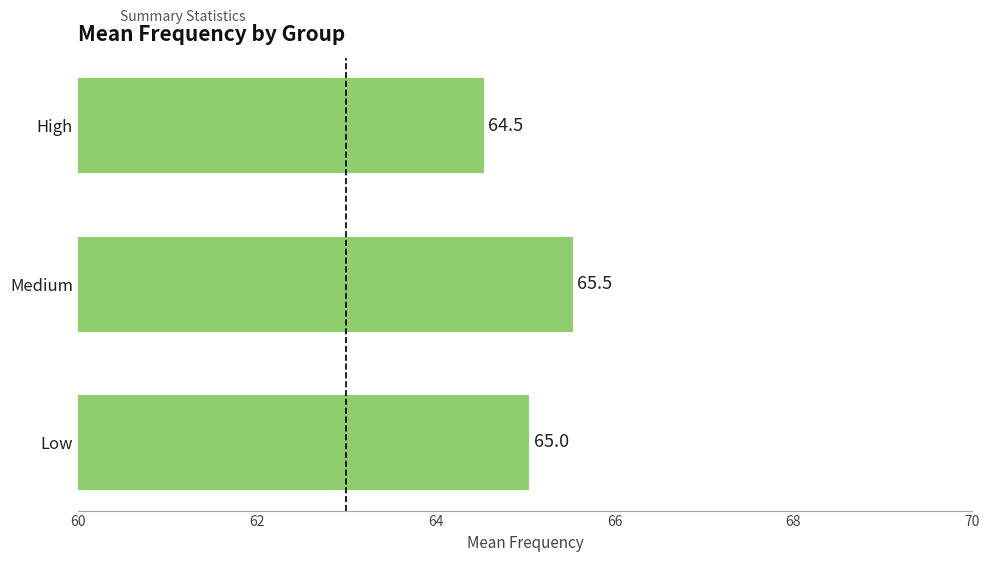

Rank the categories by value from highest to lowest.

Medium, Low, High